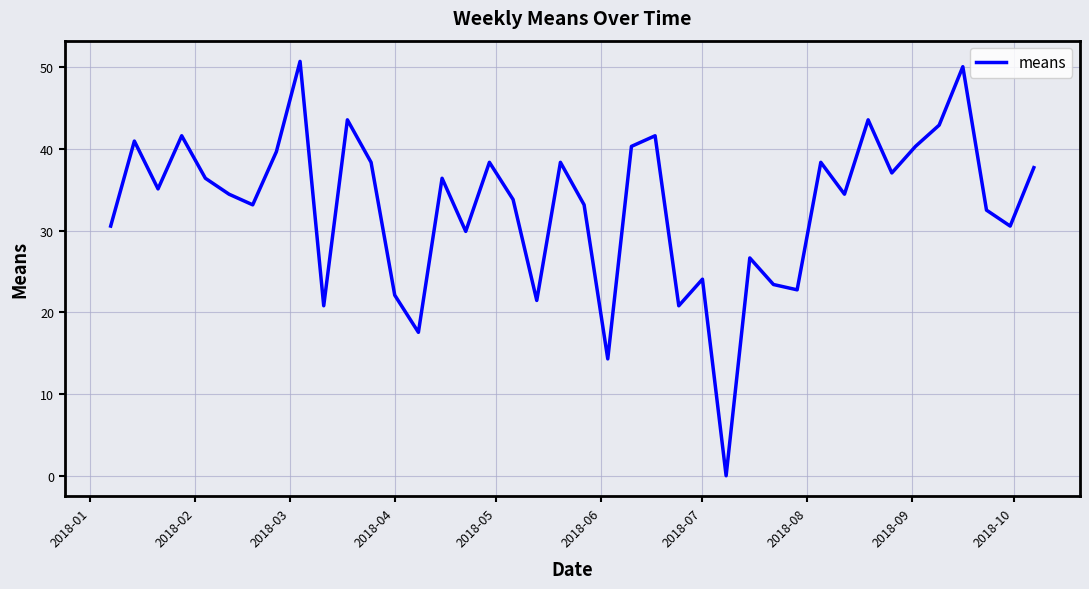

What is the average value?

32.9